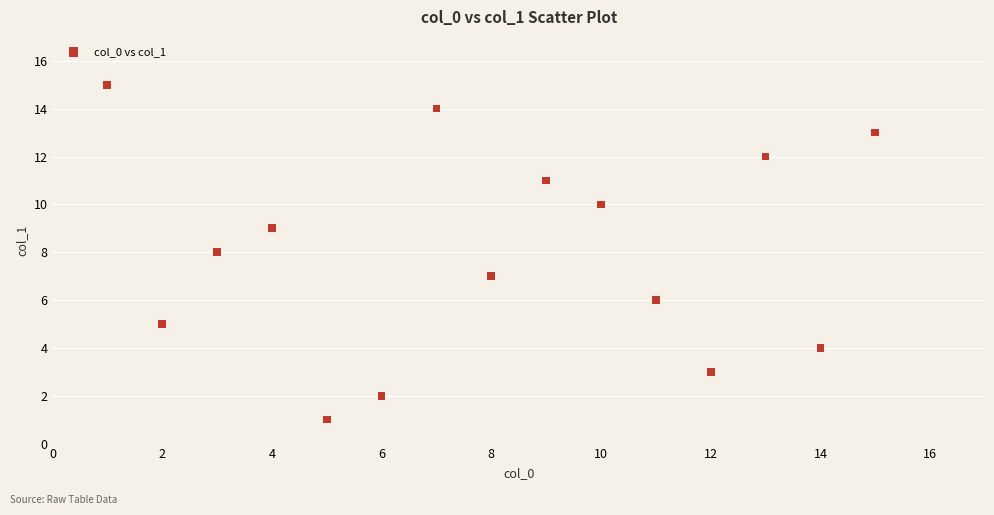

What is the range of Y values (max minus min)?

14